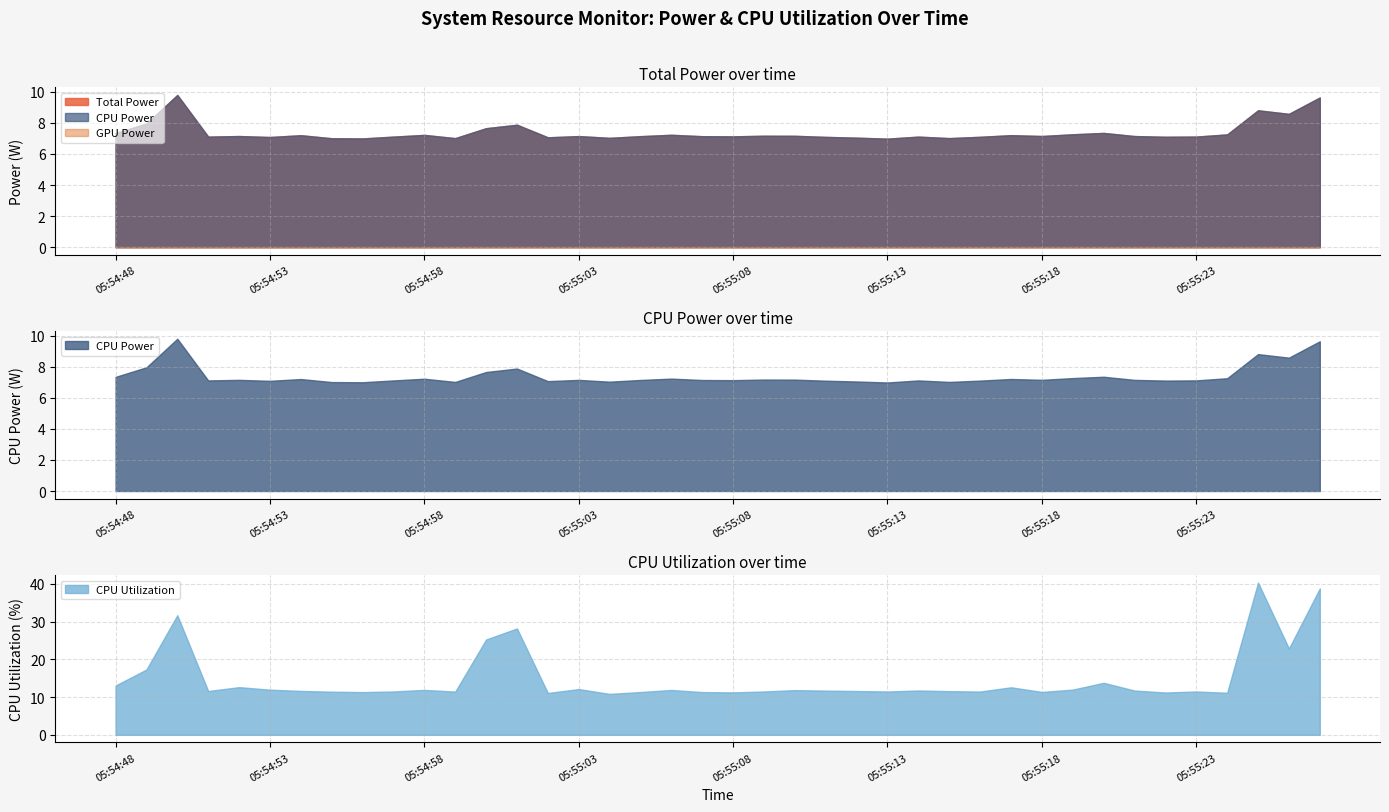

What is the minimum value for CPU Utilization?

10.8